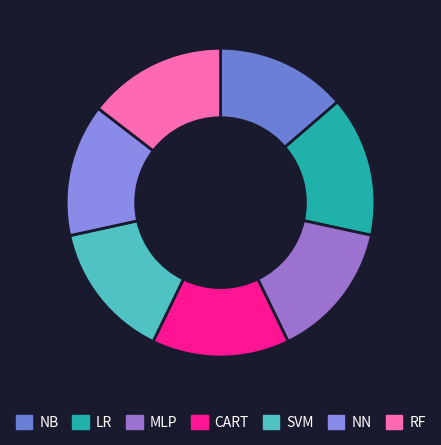

Is it true that NN is 14% of the pie?

True